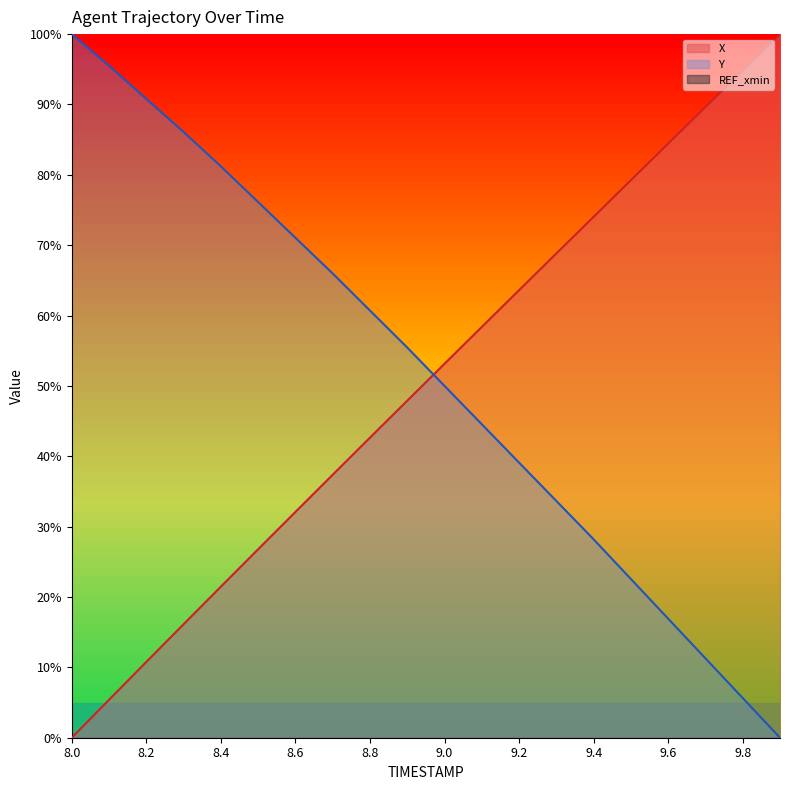

How many lines are shown in the chart?

2